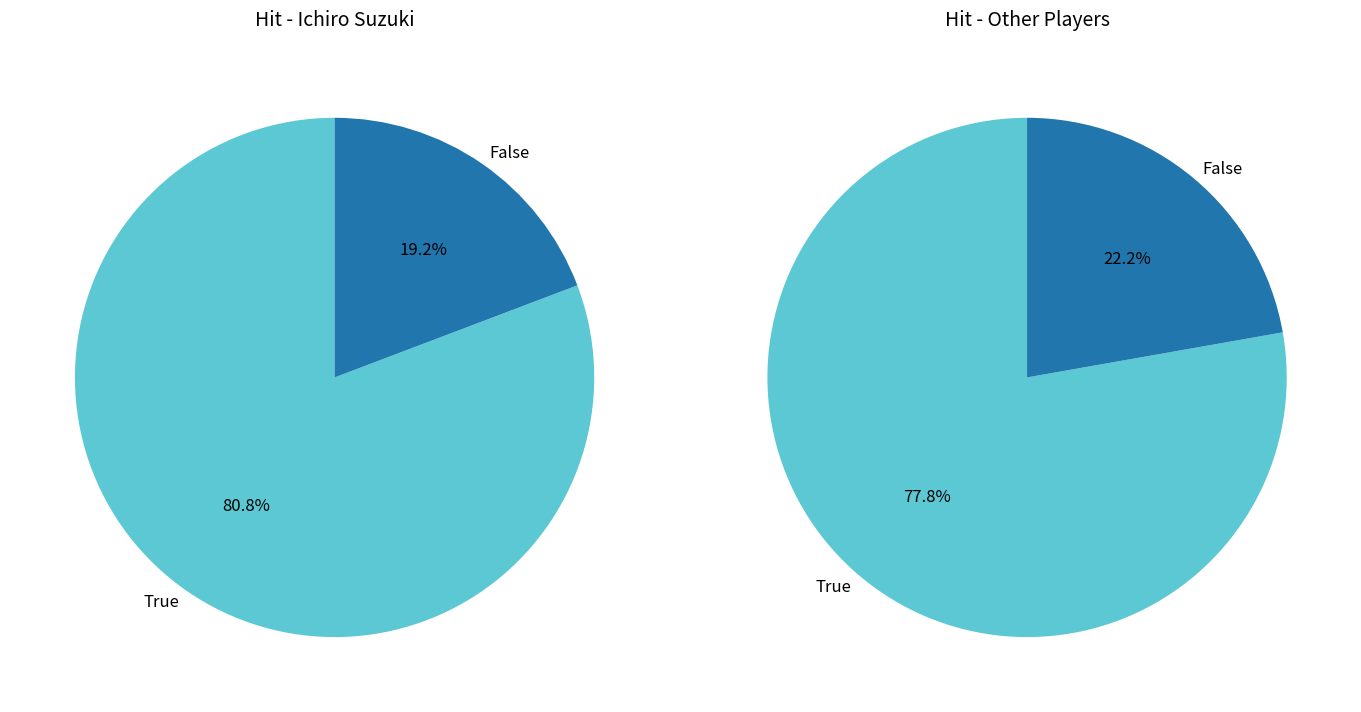

How many segments does this pie chart have?

4